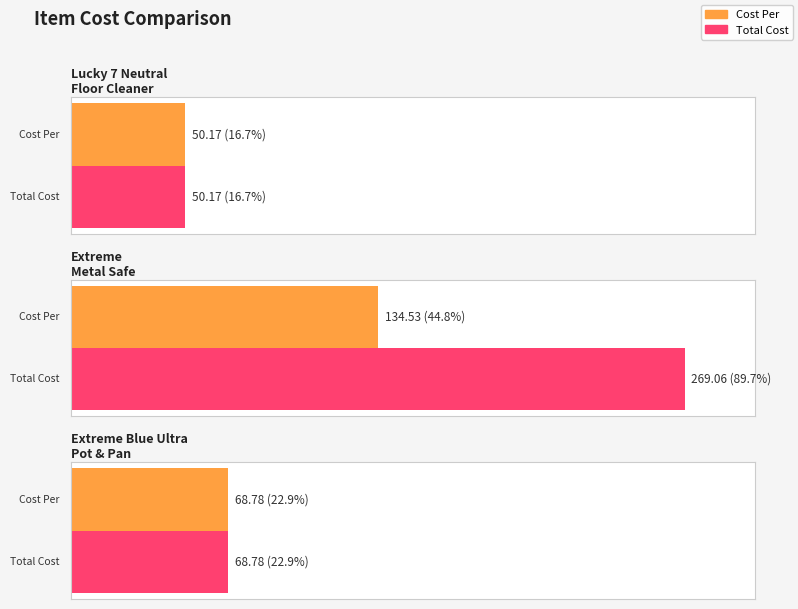

The Cost Per series shows 94.7 at Extreme Blue Ultra Pot & Pan. True or false?

False